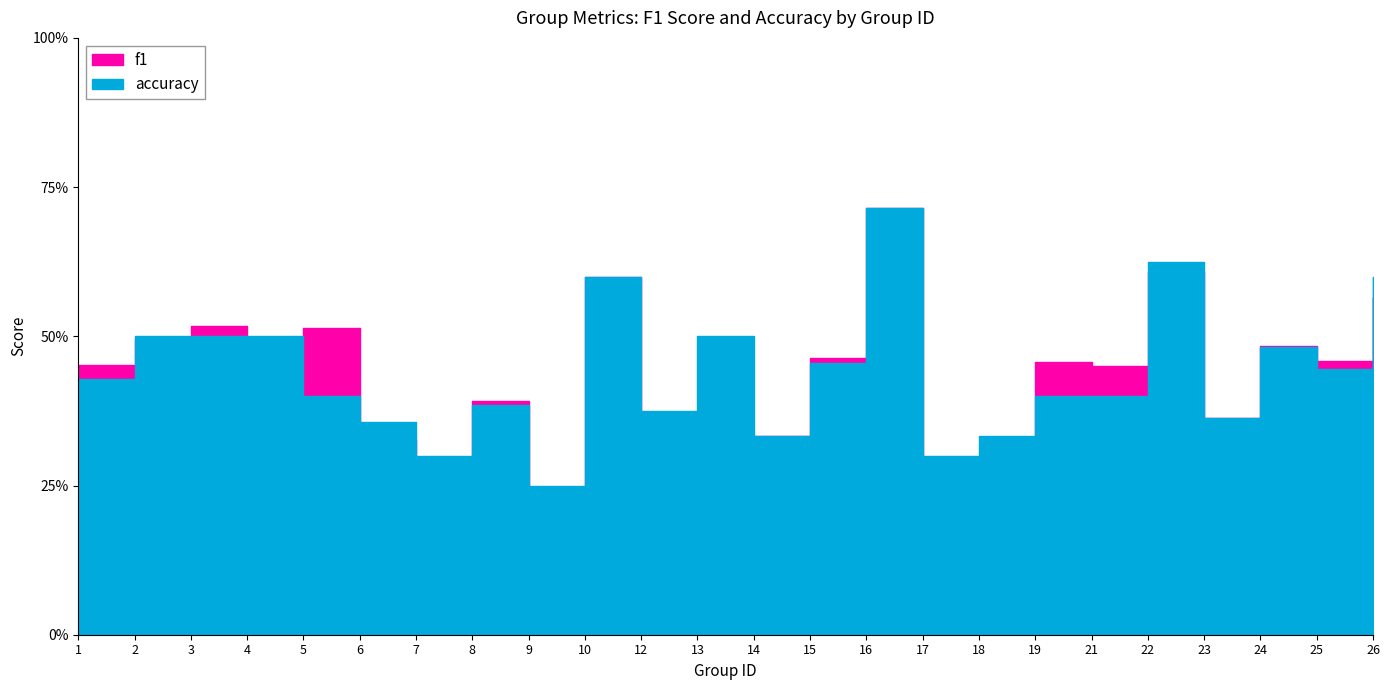

What is the value of the accuracy point at the 19th from the left?

0.4